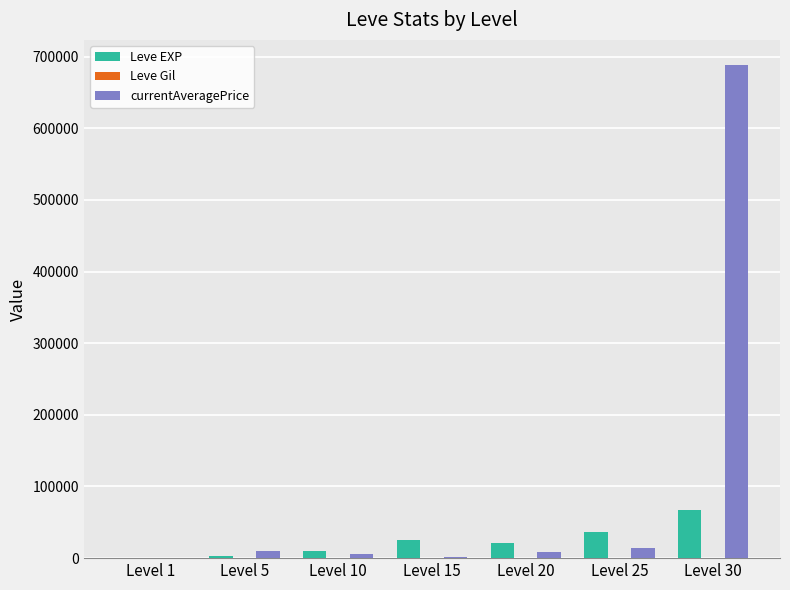

Which series has the largest total across all categories?

currentAveragePrice